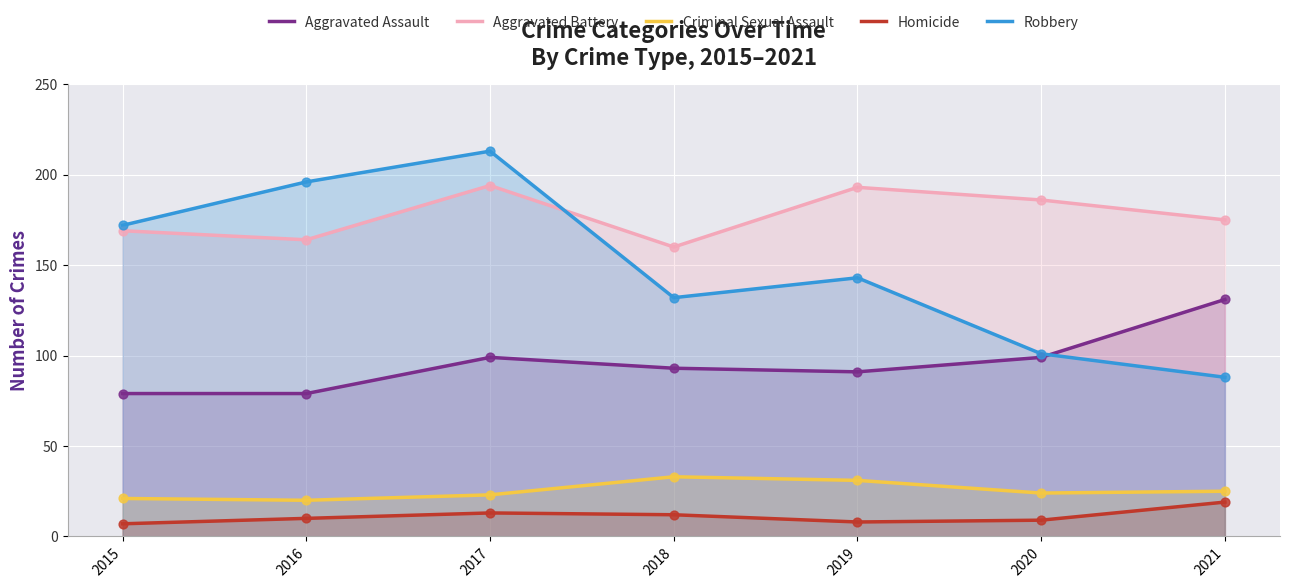

What are all the series names shown in the legend?

Aggravated Assault, Aggravated Battery, Criminal Sexual Assault, Homicide, Robbery